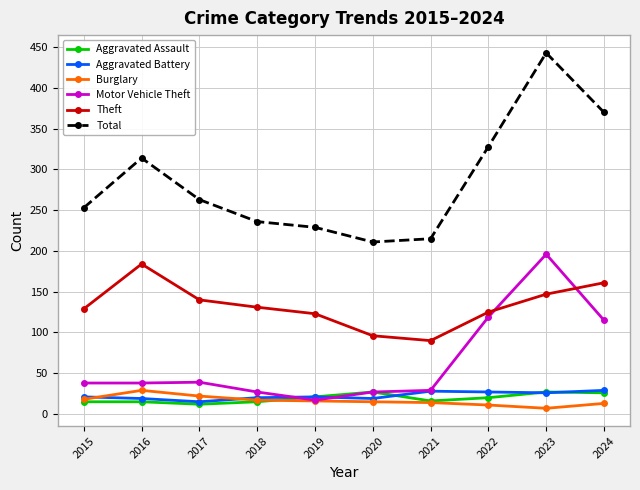

What is the lowest value of the Aggravated Assault series?

12